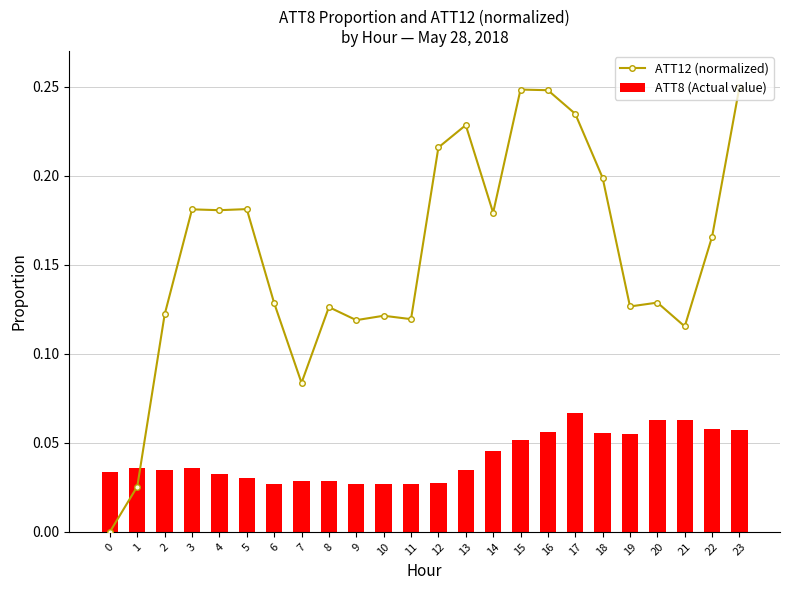

List the labels in order of ATT12 (normalized) value, largest first.

23, 15, 16, 17, 13, 12, 18, 5, 3, 4, 14, 22, 20, 6, 19, 8, 2, 10, 11, 9, 21, 7, 1, 0